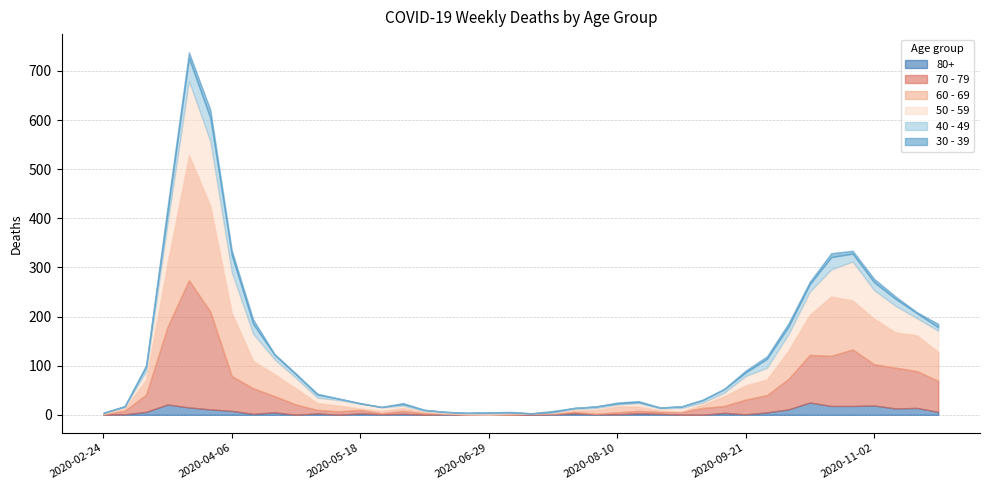

What is the average value of the 60 - 69 series?

43